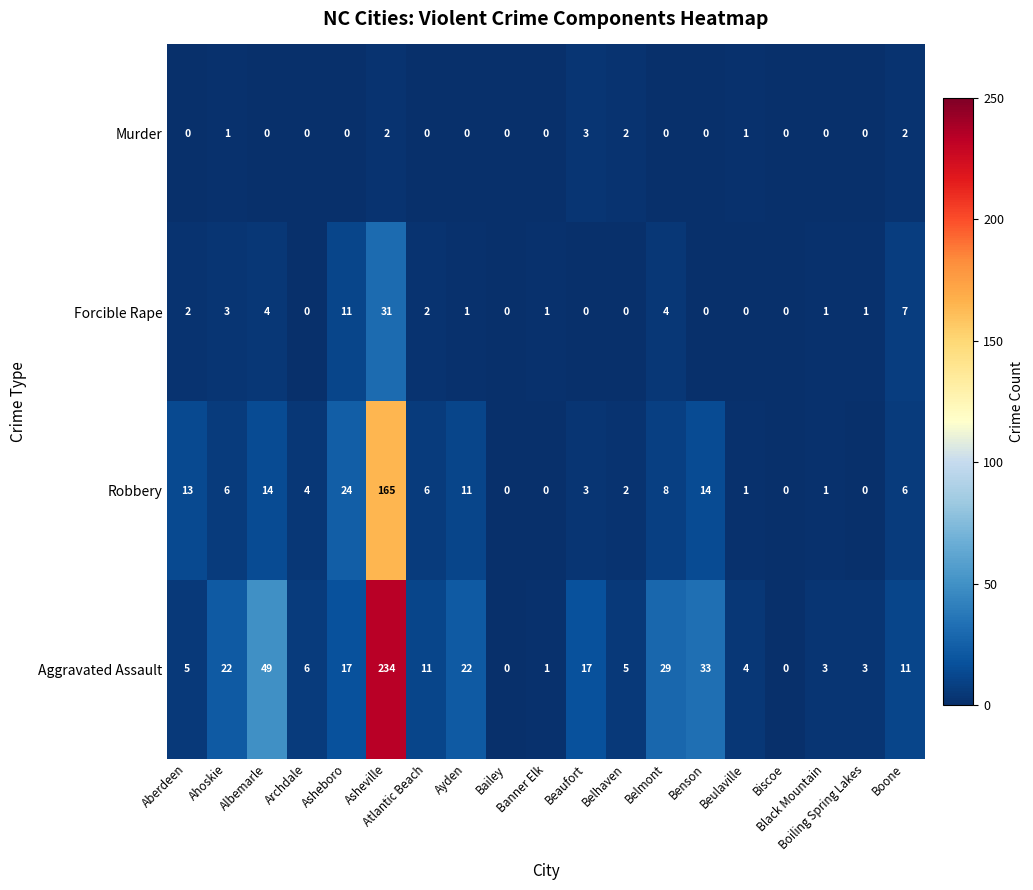

How many Murder values are between 0 and 1?

15